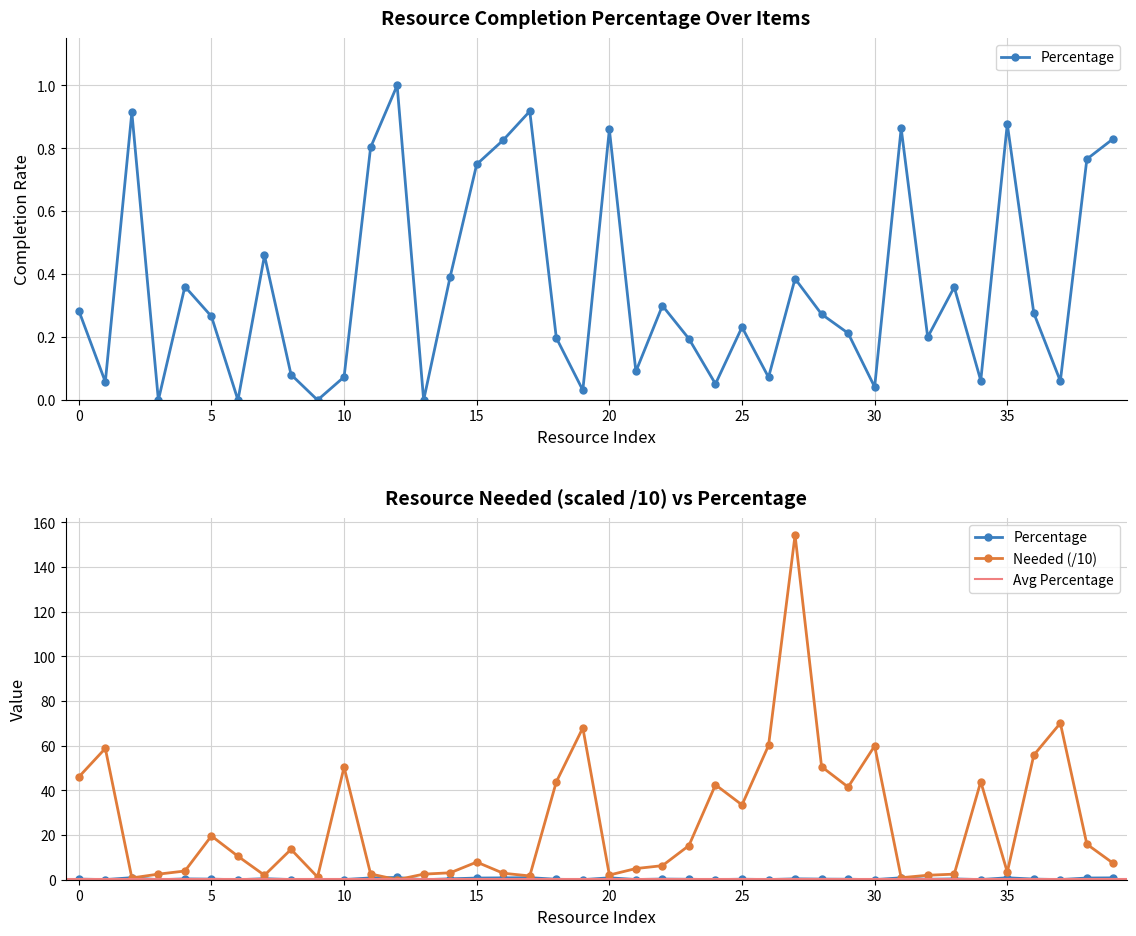

How many times do Needed_scaled and Percentage cross each other?

4